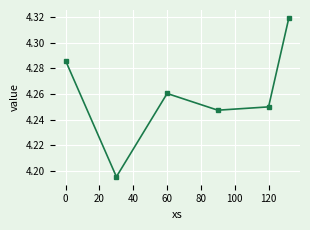

Count the values in the range 4 to 5.

6